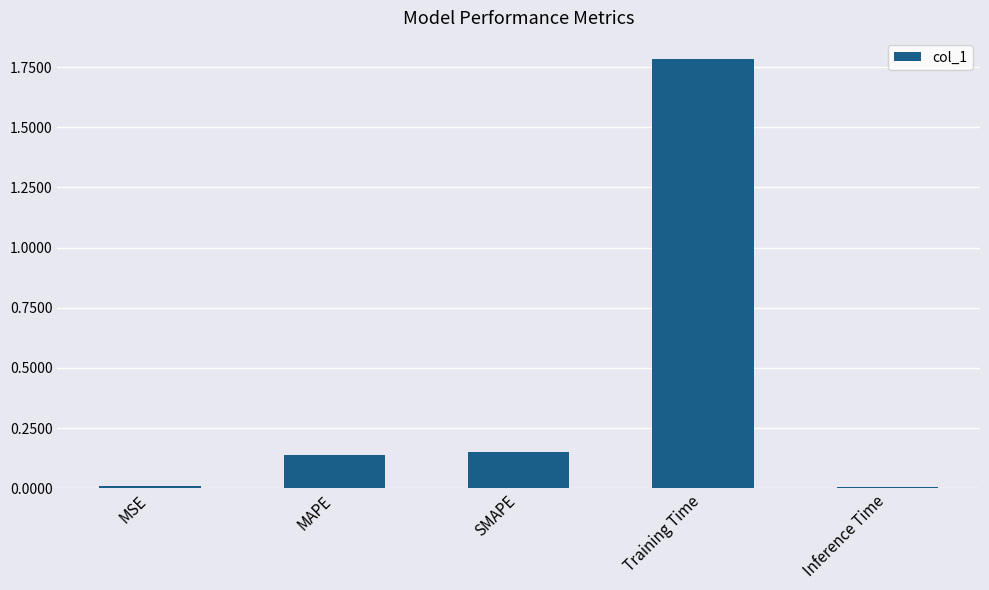

What is the label of the 4th bar from the right?

MAPE